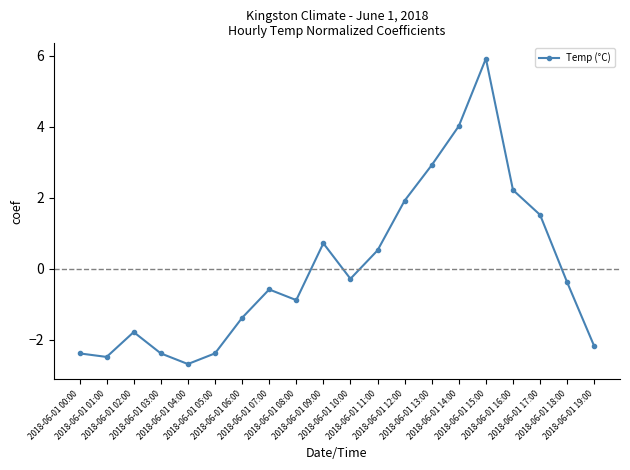

What is the label of the 15th point from the left?

2018-06-01 14:00